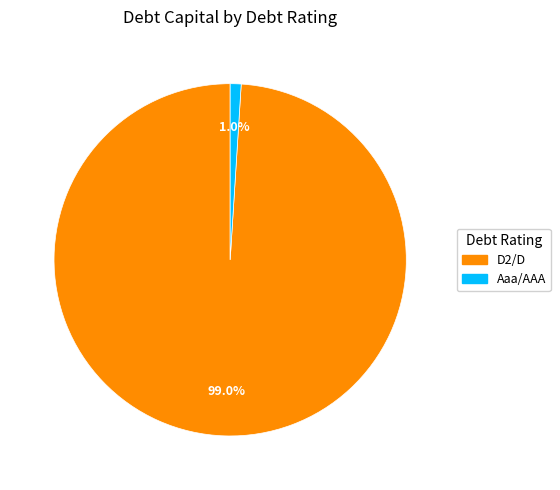

How many segments does this pie chart have?

2